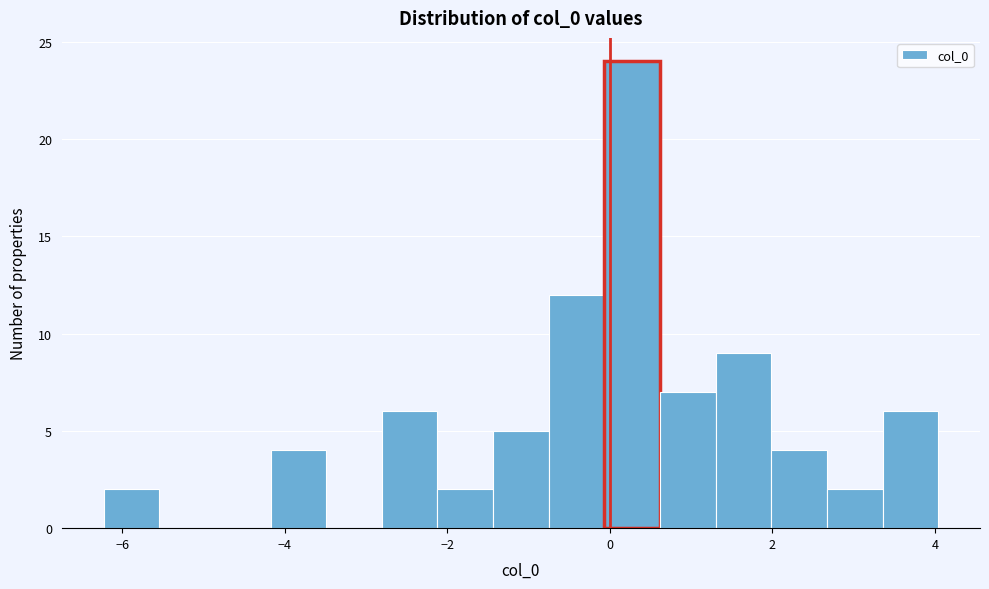

Around what value on the x-axis is the tallest bar? Give the approximate position of its centre, as read against the axis.

0.2